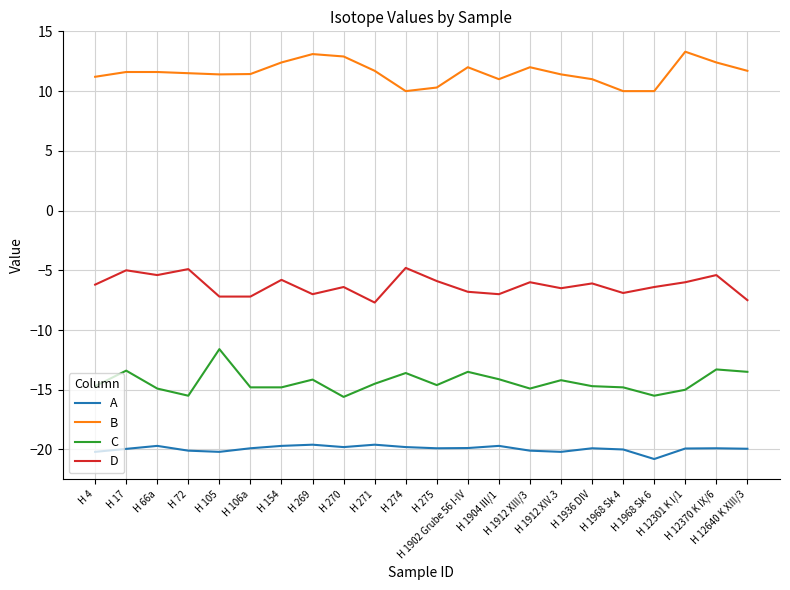

Does the chart have visible grid lines?

Yes